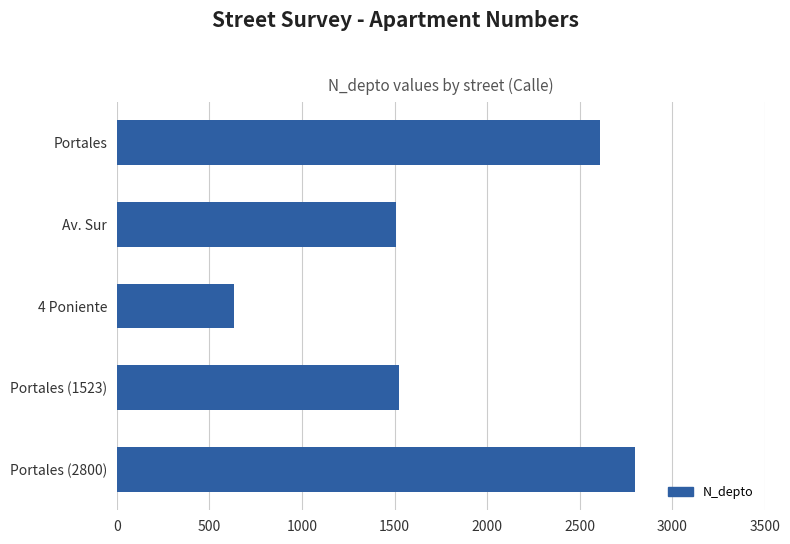

Reading top to bottom, extract all data points from this chart.

2608	1508	630	1523	2800